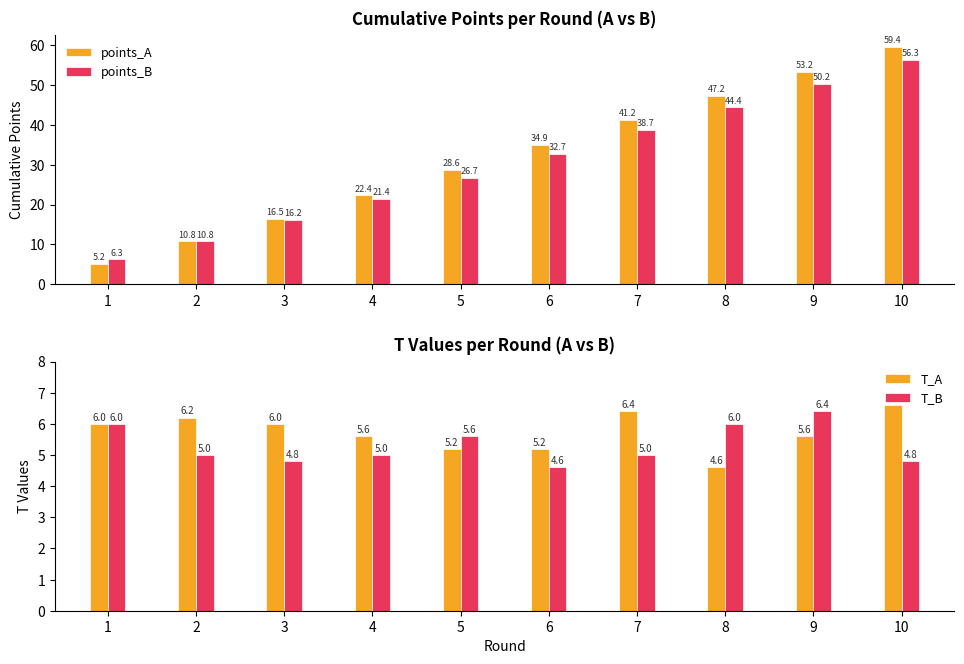

What is the value of the T_B bar at the 6th from the left?

4.6